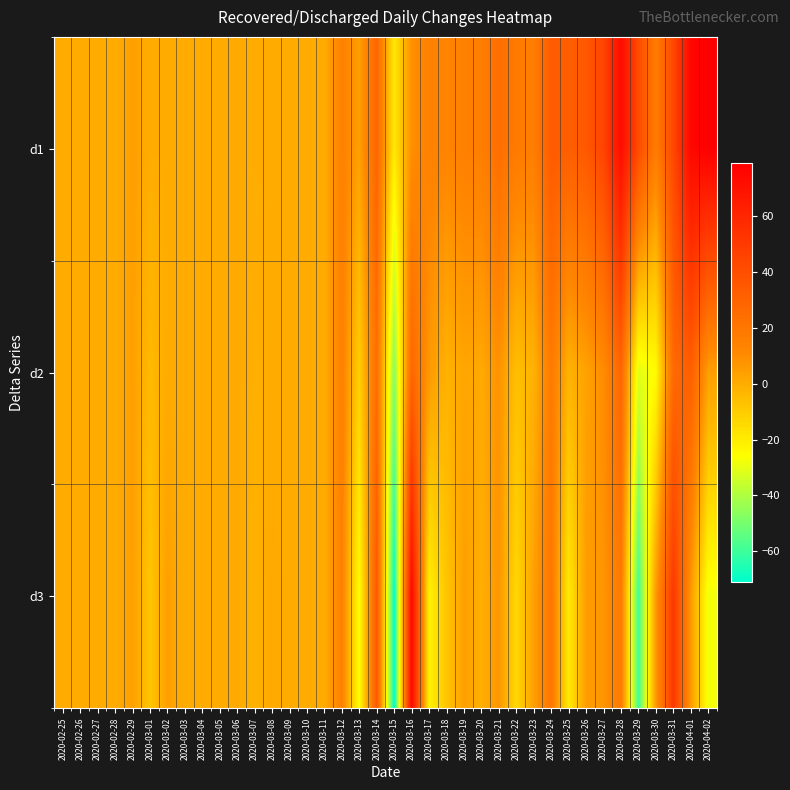

At 2020-03-15, list the series in order from smallest to largest.

d3, d2, d1